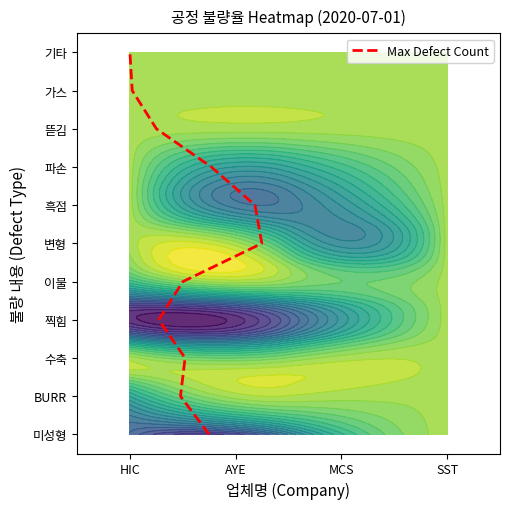

What is the difference between the maximum and second lowest values?

9